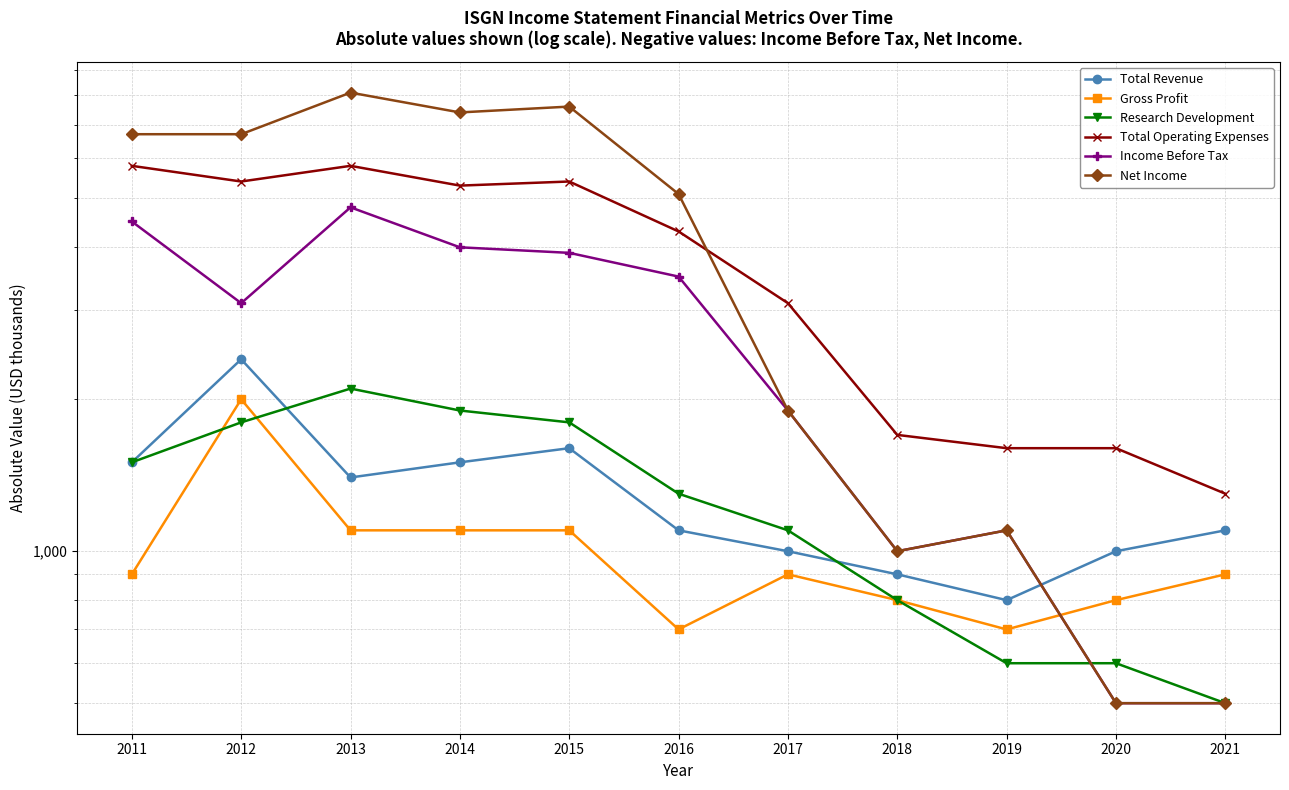

Is this an area chart (filled region under the line)?

No